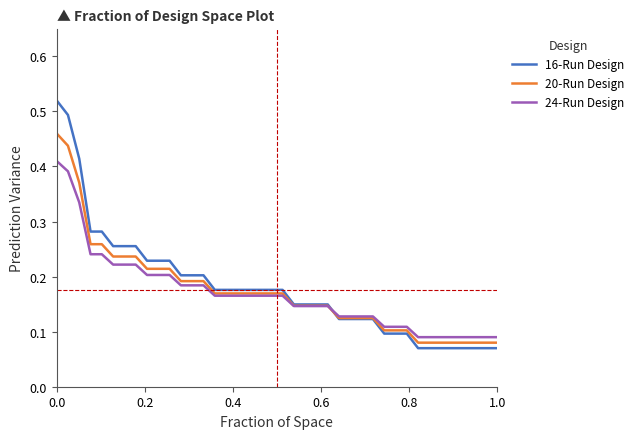

Rank the series by their average value, from lowest to highest.

24-Run Design, 20-Run Design, 16-Run Design